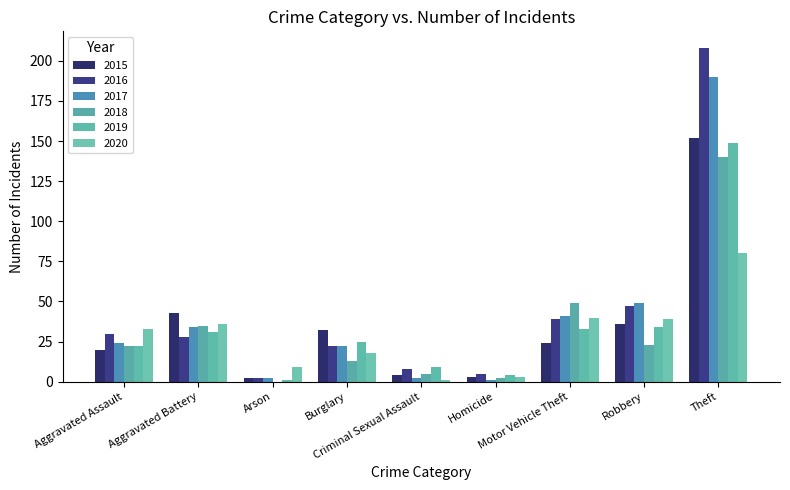

Rank the categories by 2016 value from lowest to highest.

Arson, Homicide, Criminal Sexual Assault, Burglary, Aggravated Battery, Aggravated Assault, Motor Vehicle Theft, Robbery, Theft